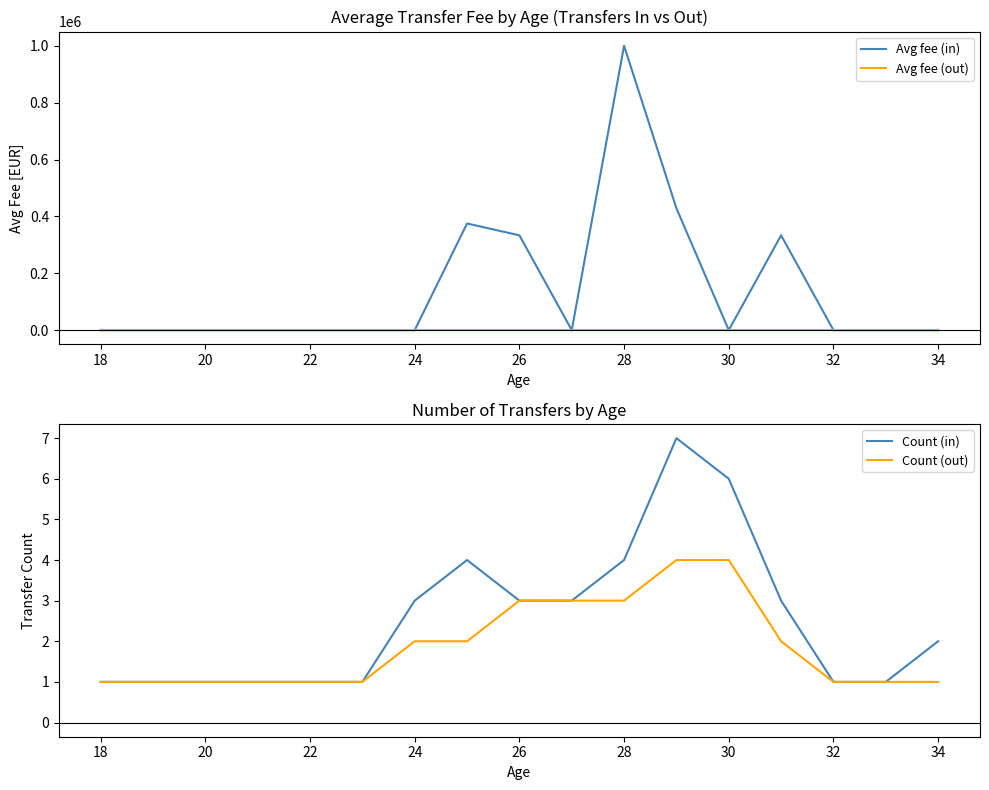

The Count (in) series shows 2 at 32. True or false?

False